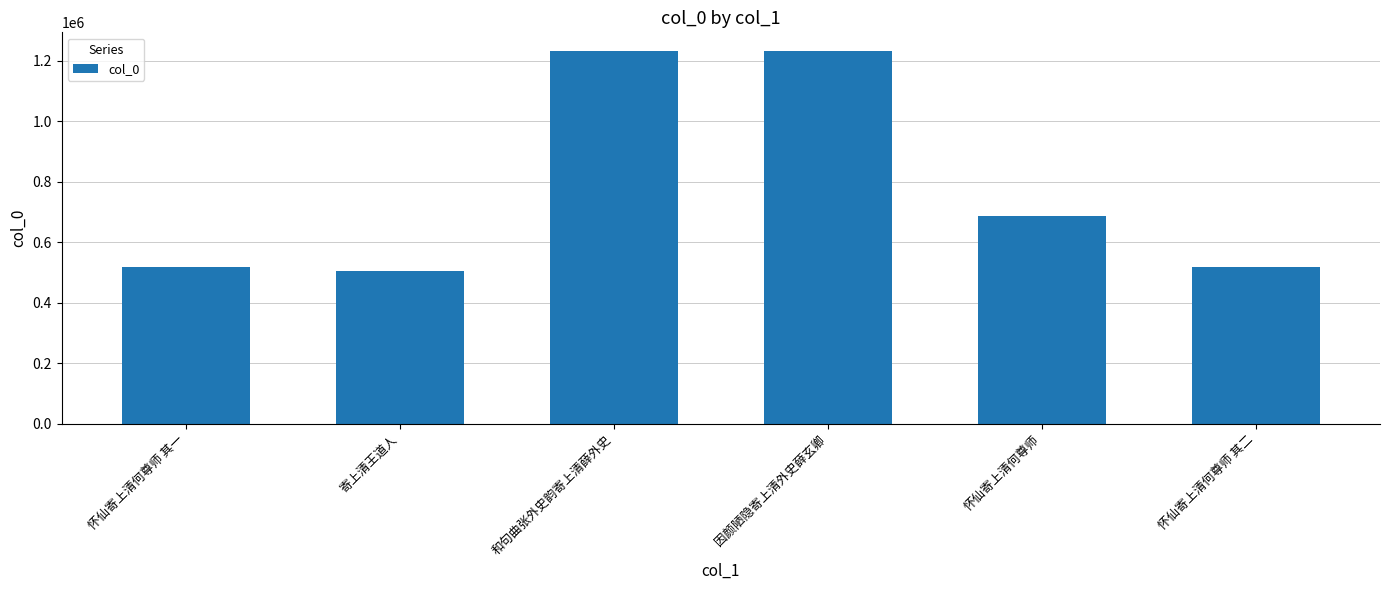

Which category has the lowest value across all series?

寄上清王道人